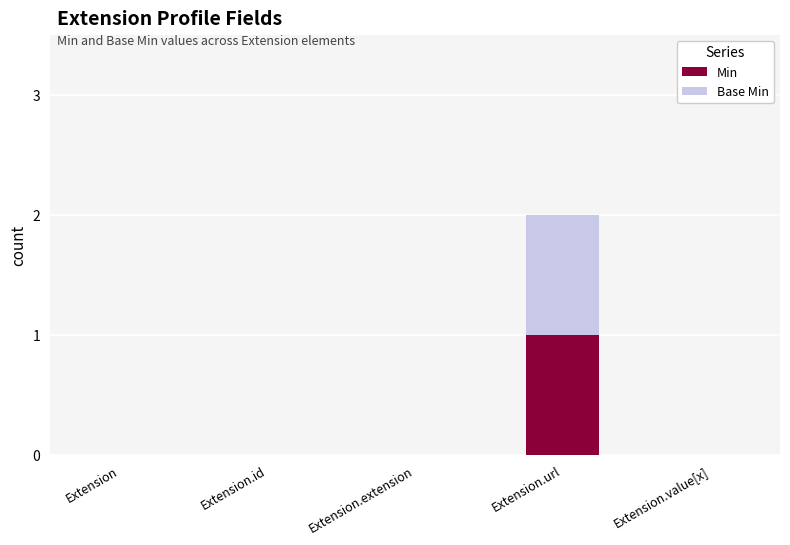

Count the number of categories in the chart.

5